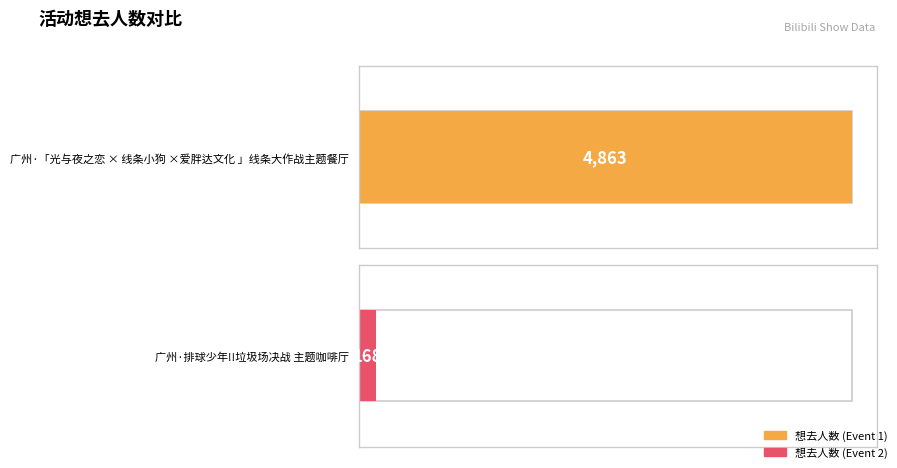

What is the value of the 2nd bar from the left?

168